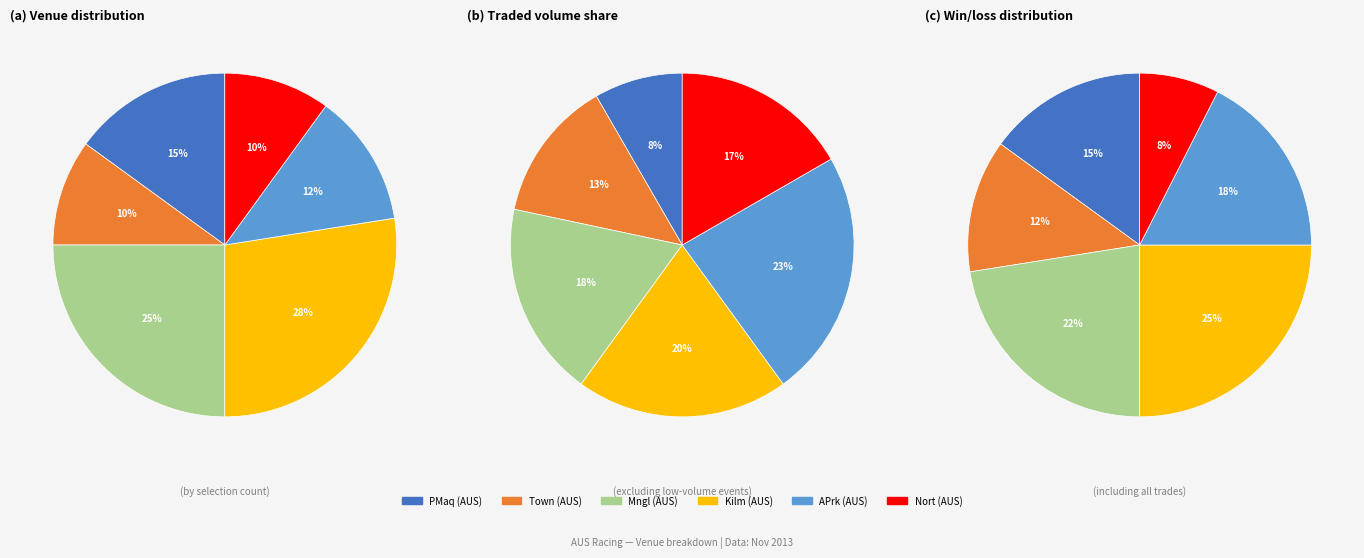

Count the number of slices in the pie.

6